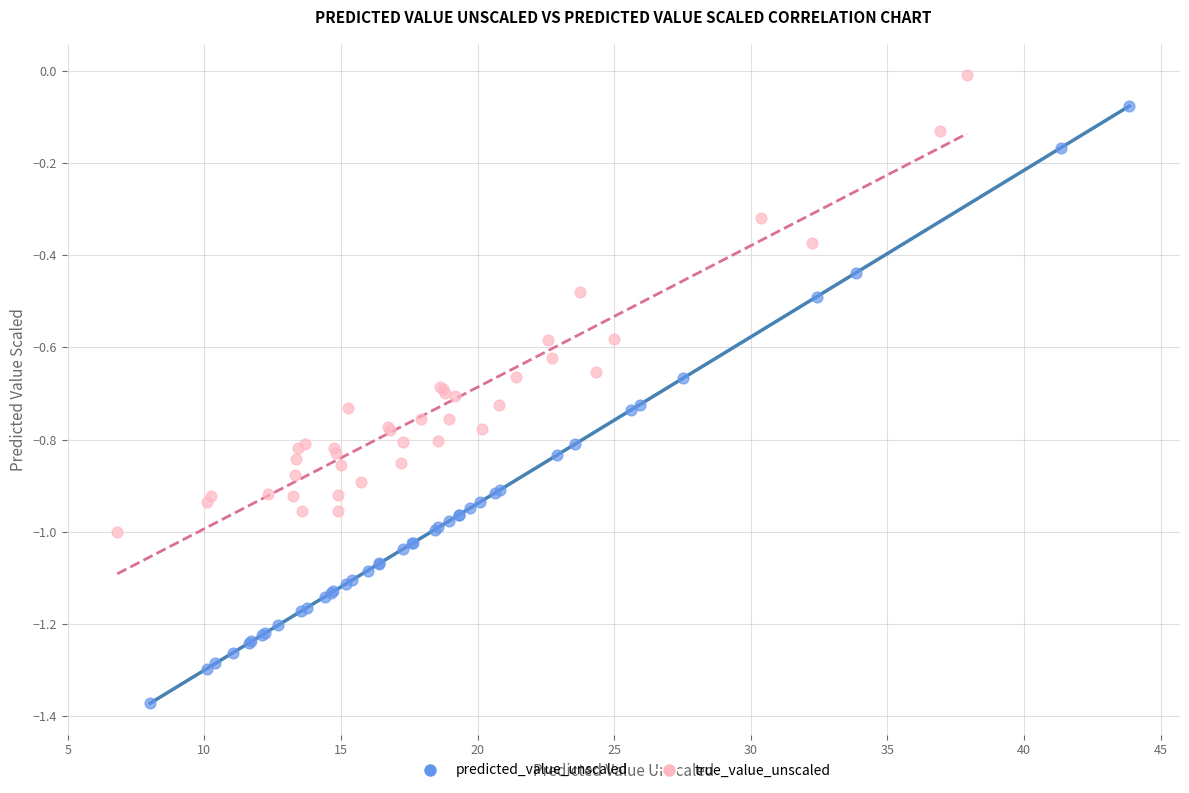

Which series has the largest Y range (max minus min)?

predicted_value_unscaled